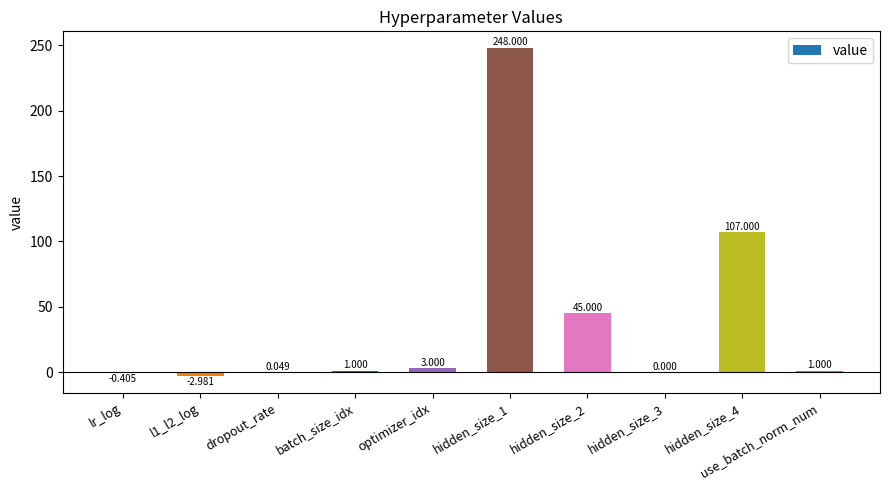

Does the chart contain stacked bars?

No